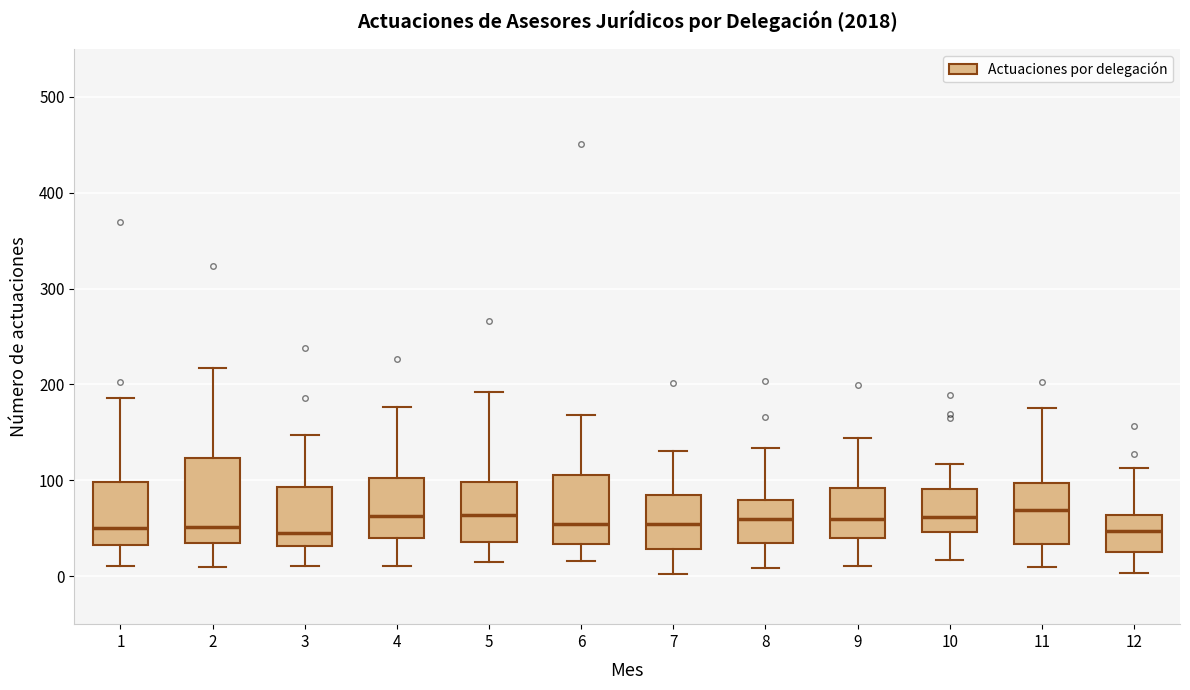

Comparing the boxes themselves (not the whiskers), which one is the tallest?

2